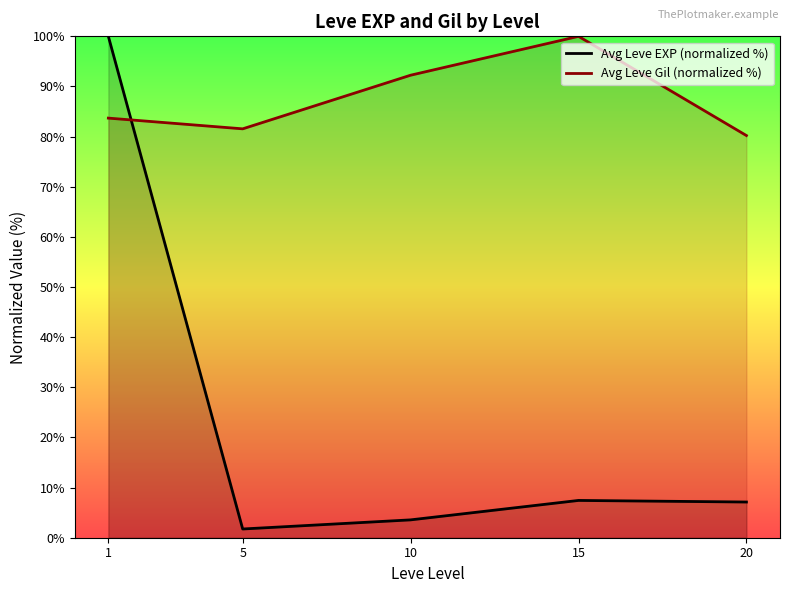

What is the total value across all series at 20?

87.3